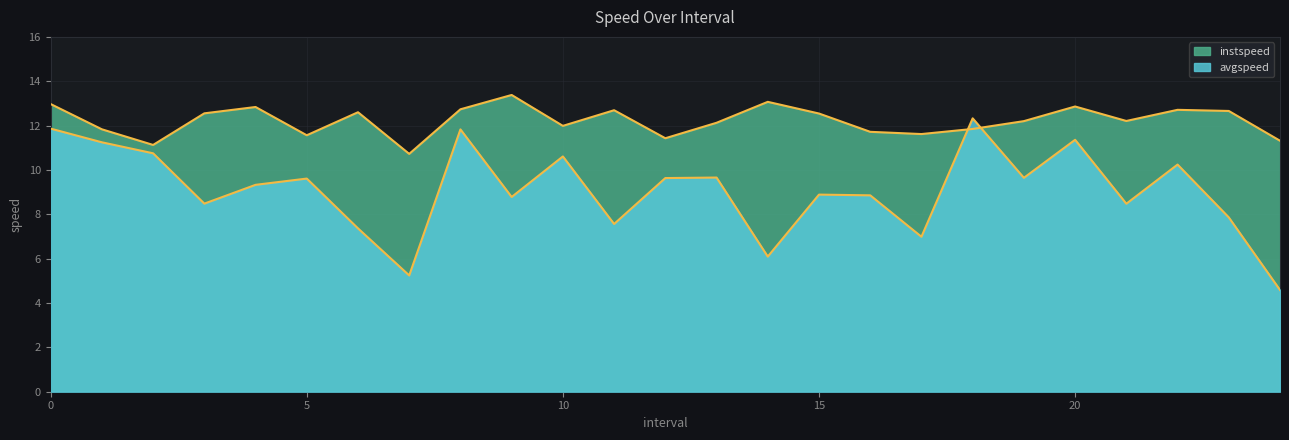

After their last crossing, which series has the higher values: instspeed or avgspeed?

instspeed